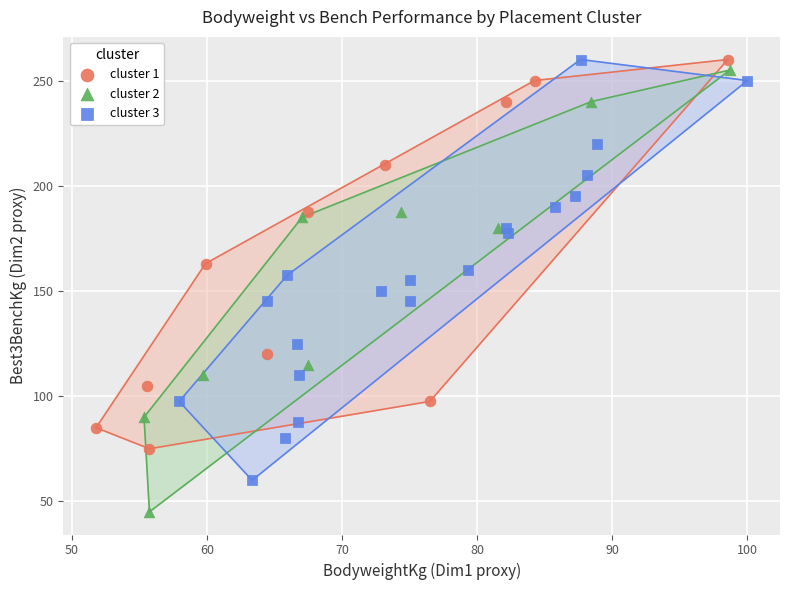

Which series has the widest spread of Y values?

cluster 2